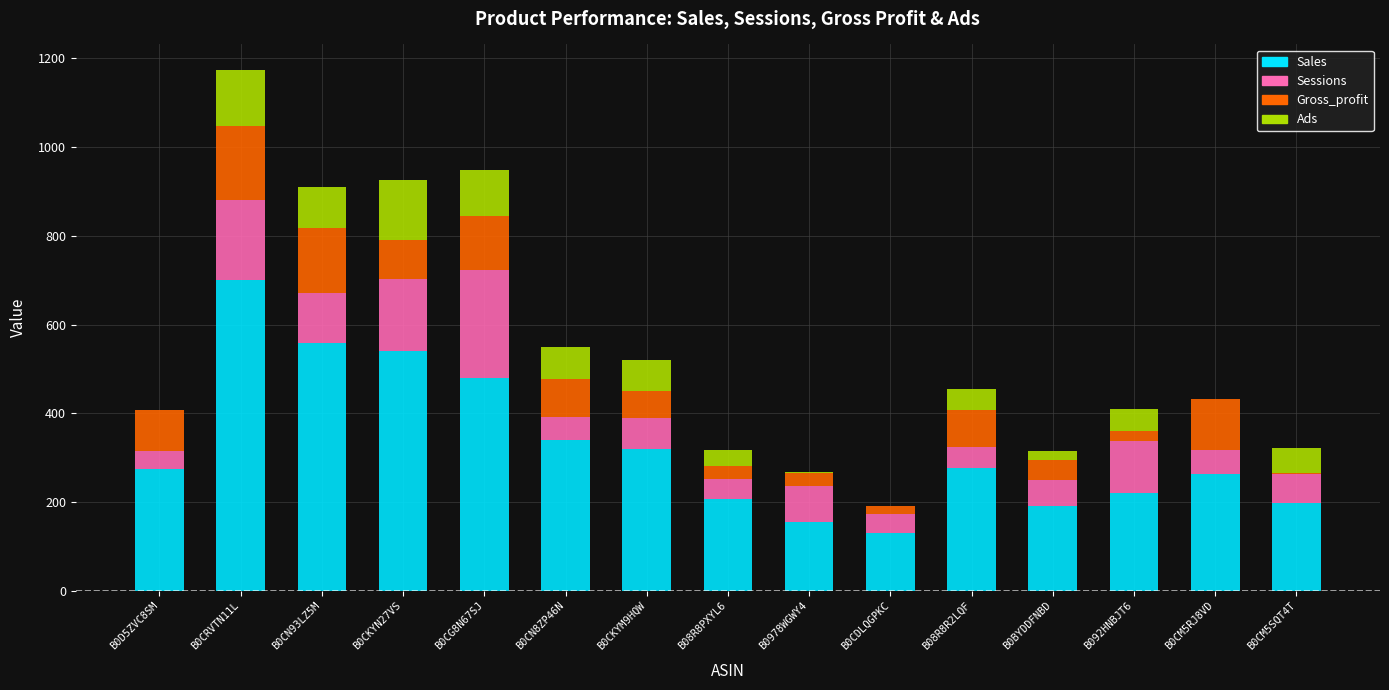

At which category is the sum across all series the highest?

B0CRVTN11L